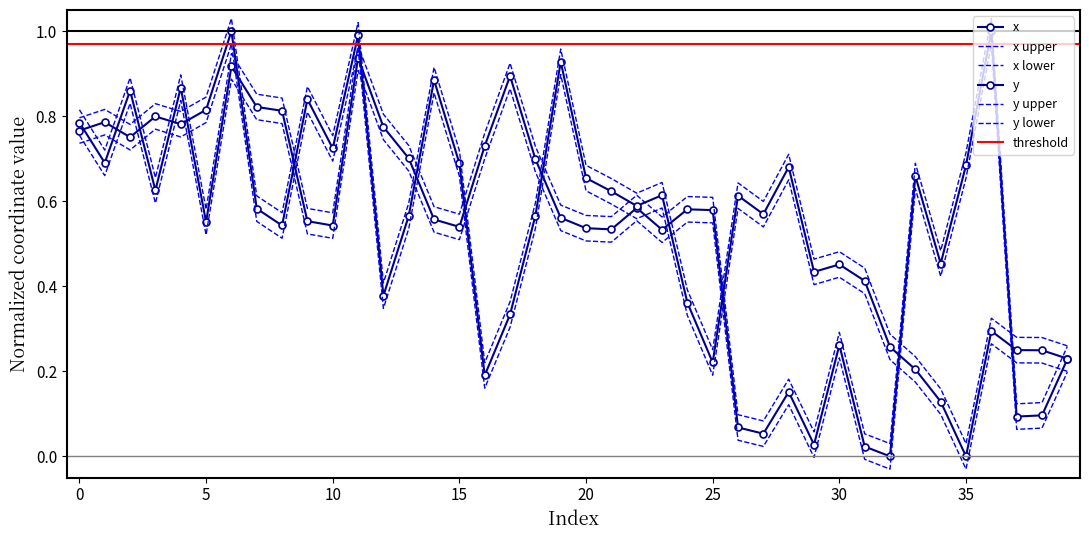

At which category does y reach its first local peak?

1